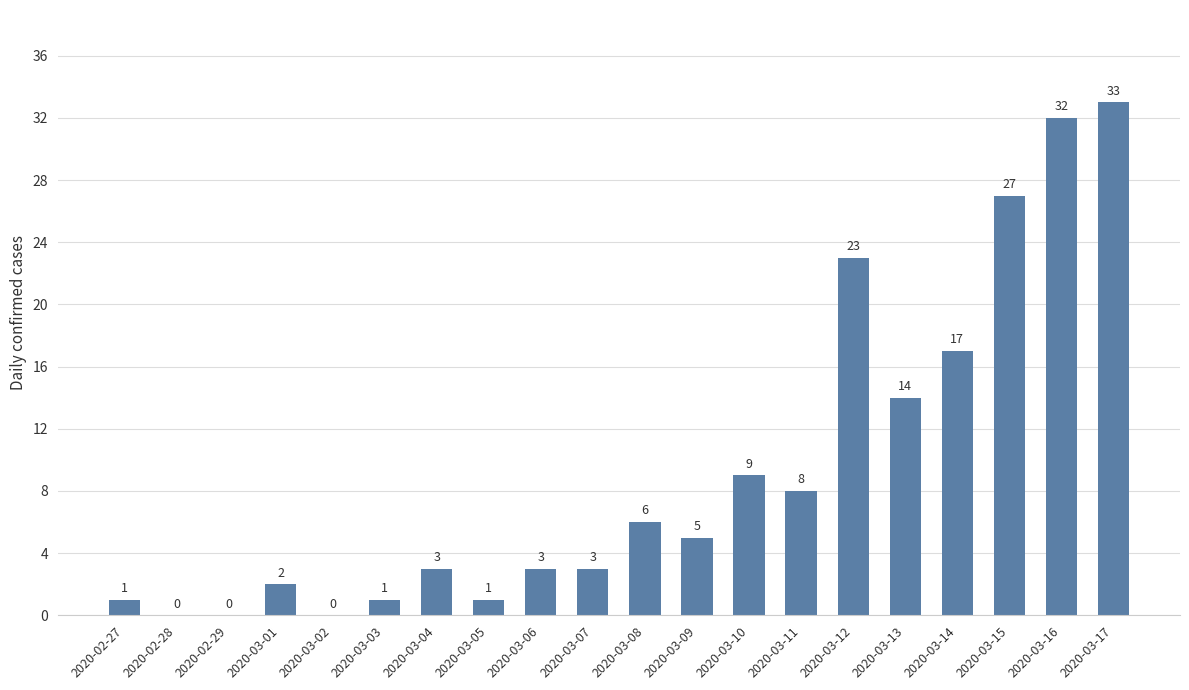

Approximately how many times larger is the value at 2020-03-12 compared to 2020-03-07?

7.7